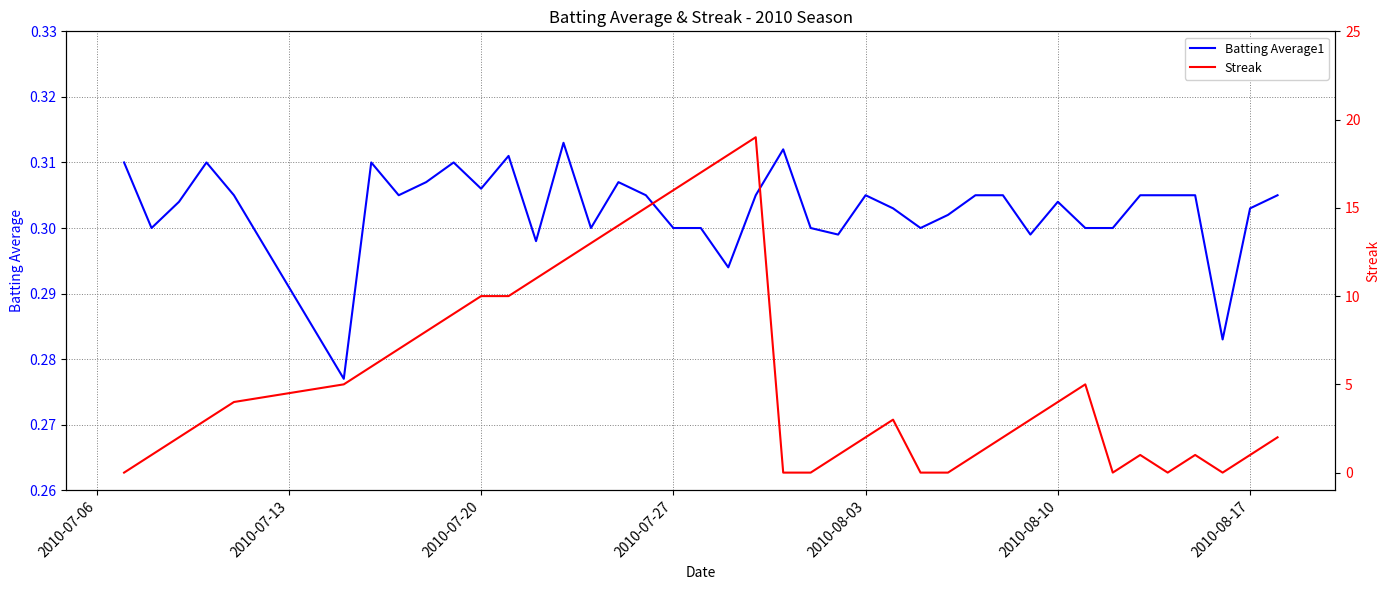

Count the Batting Average1 values in the range 0 to 1.

40